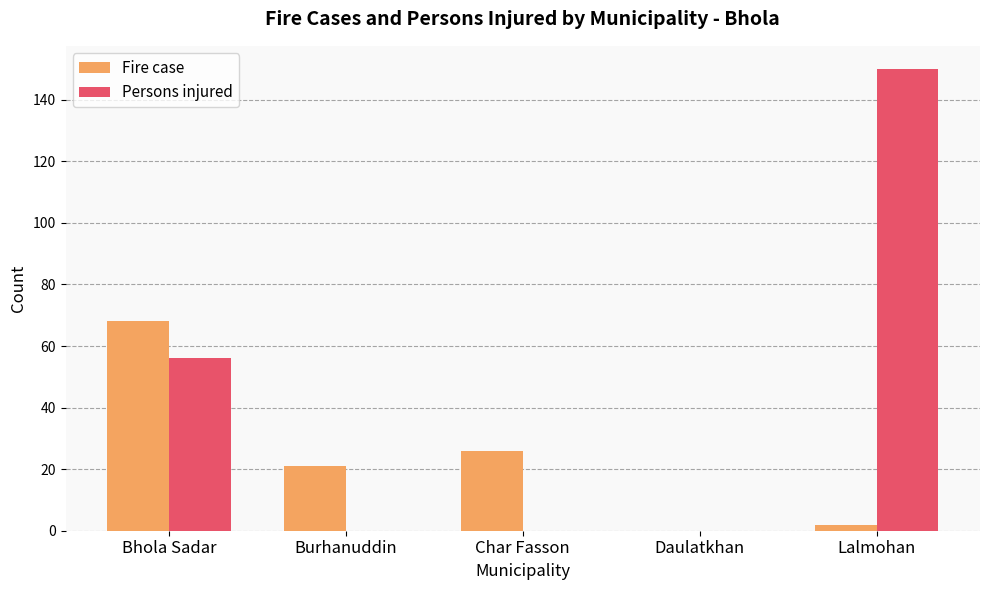

What is the difference between the Fire case values at Daulatkhan and Bhola Sadar?

68